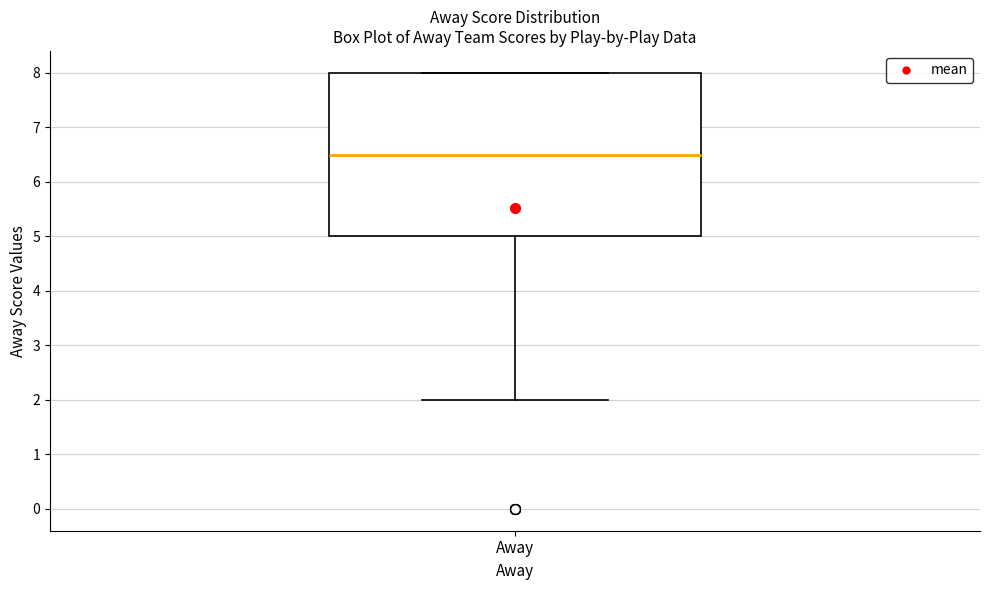

Read this box plot against the y-axis: the position of the median line, the range covered by the box, and the ends of both whiskers. The values are not printed on the chart, so give them approximately, as read against the axis.

median 6.5, box 5.0 to 8.0, whiskers 2.0 to 8.0